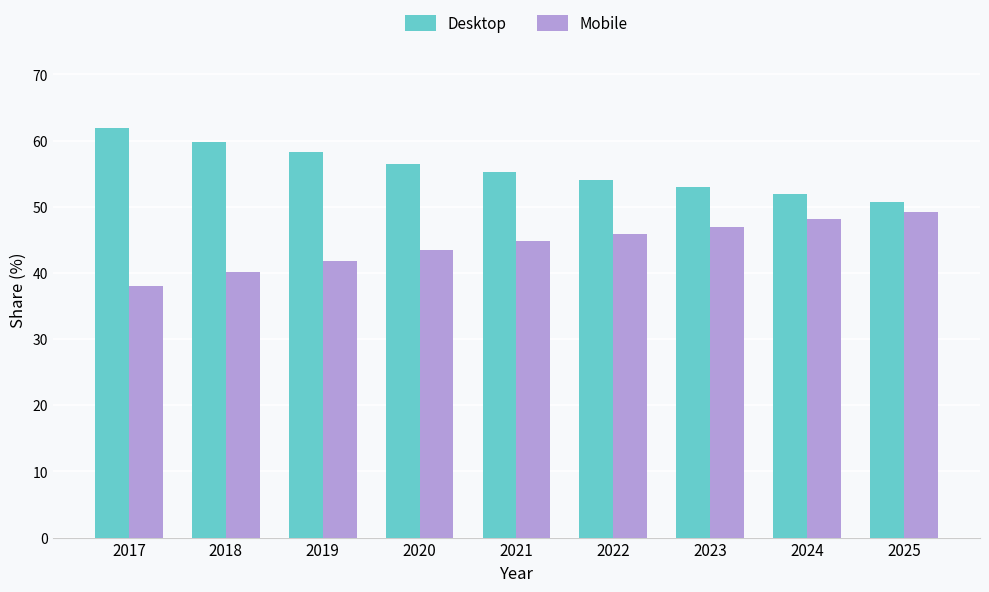

What is the smallest value displayed?

38.0